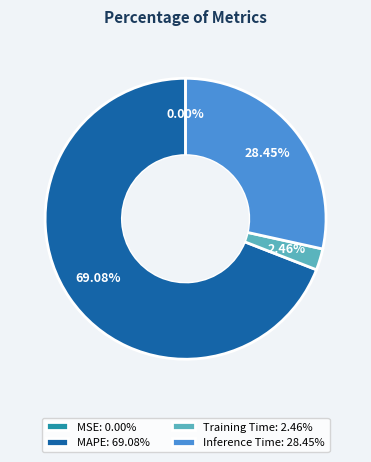

To the nearest percent, what portion does Training Time represent?

2%